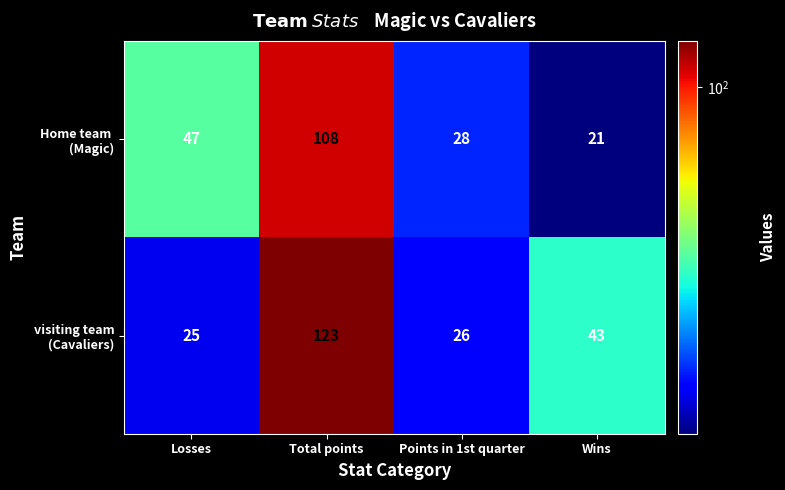

How many distinct data groups are displayed?

2